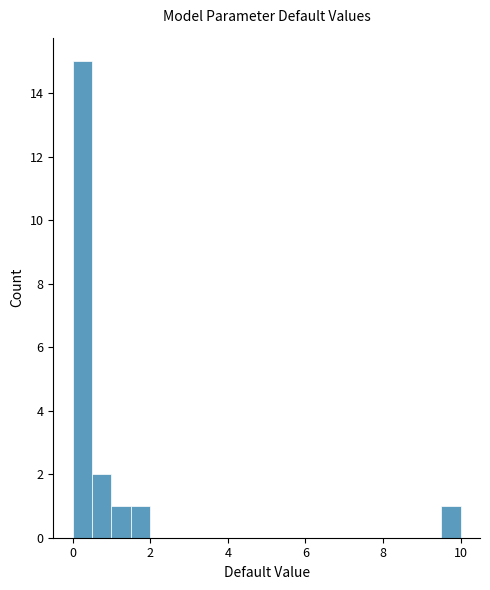

Read against the x-axis, roughly where is the centre of the tallest bar?

0.2